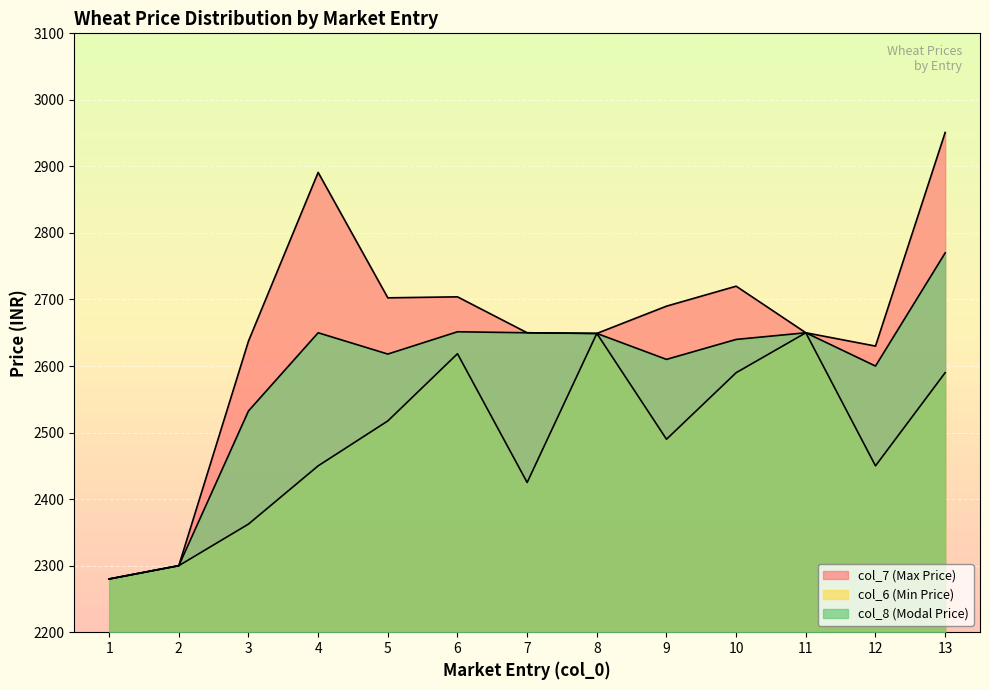

Which series has the largest range (max minus min)?

col_7 (Max Price)